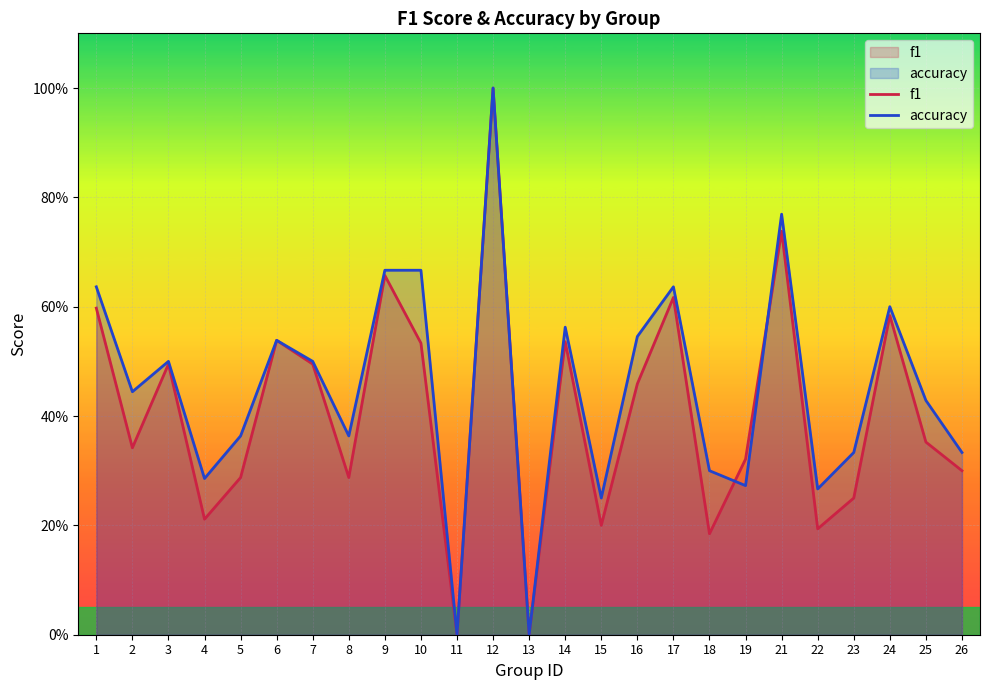

In f1, how many points are higher than both neighbors (excluding endpoints)?

8